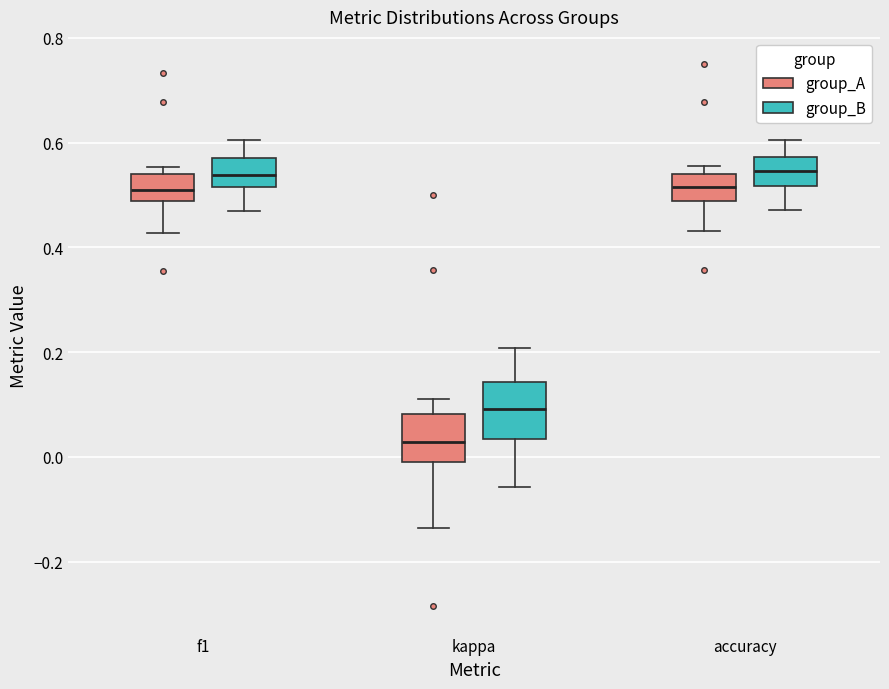

Reading left to right, read every box against the y-axis: the position of its median line, the range the box covers, and the ends of its whiskers. The values are not printed on the chart, so give them approximately, as read against the axis.

f1 (group_A): median 0.50, box 0.48 to 0.54, whiskers 0.42 to 0.56
f1 (group_B): median 0.54, box 0.52 to 0.58, whiskers 0.46 to 0.60
kappa (group_A): median 0.02, box 0.00 to 0.08, whiskers -0.14 to 0.12
kappa (group_B): median 0.10, box 0.04 to 0.14, whiskers -0.06 to 0.20
accuracy (group_A): median 0.52, box 0.48 to 0.54, whiskers 0.44 to 0.56
accuracy (group_B): median 0.54, box 0.52 to 0.58, whiskers 0.48 to 0.60